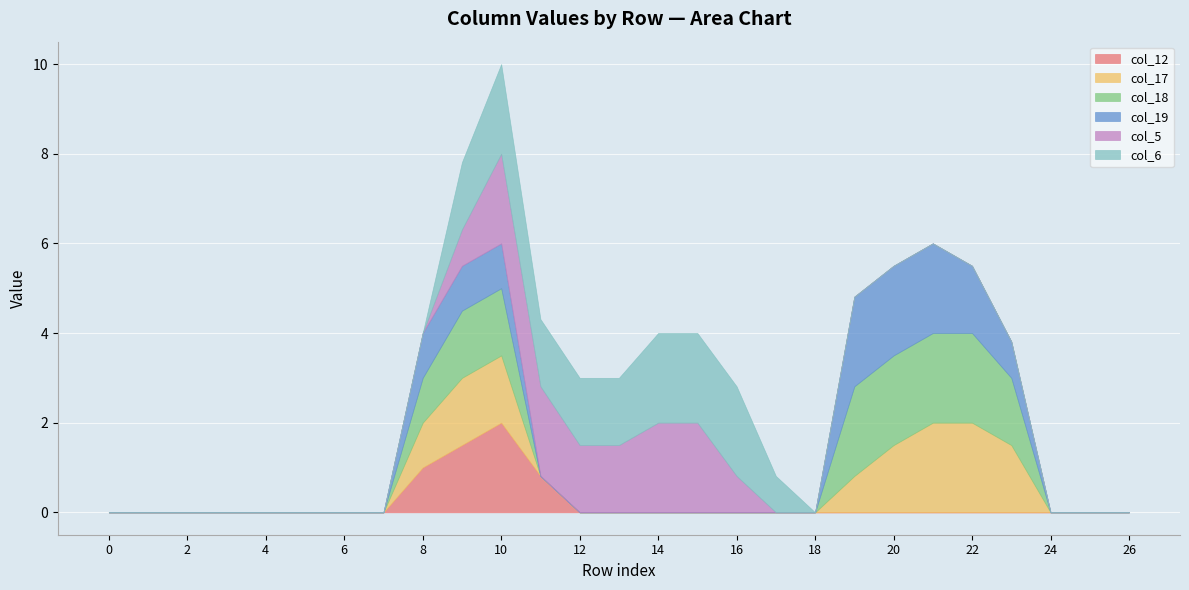

Which series has the largest range (max minus min)?

col_12